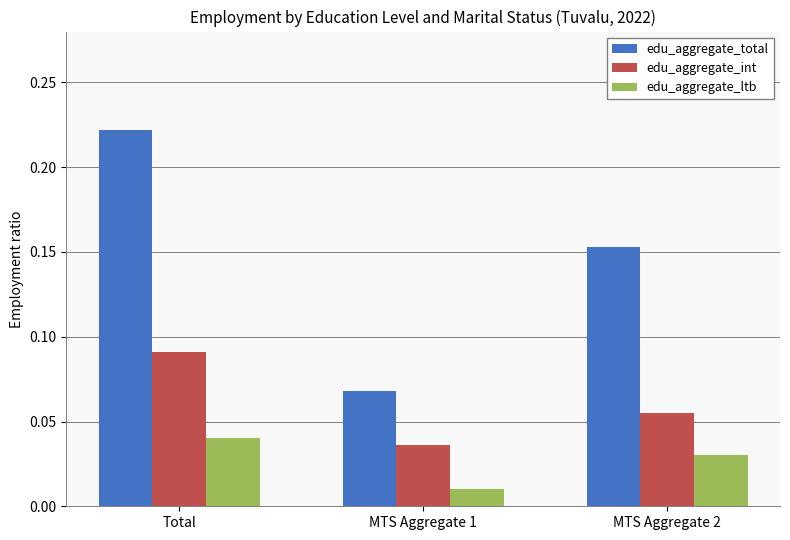

List the series in order of their overall mean, highest first.

edu_aggregate_total, edu_aggregate_int, edu_aggregate_ltb